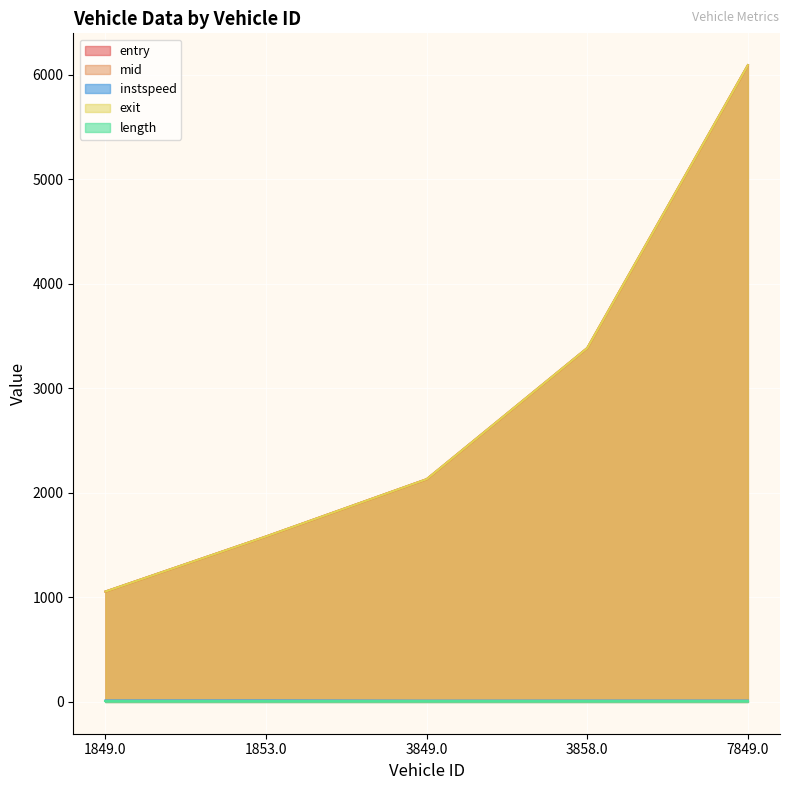

What position from the left is 7849.0?

5